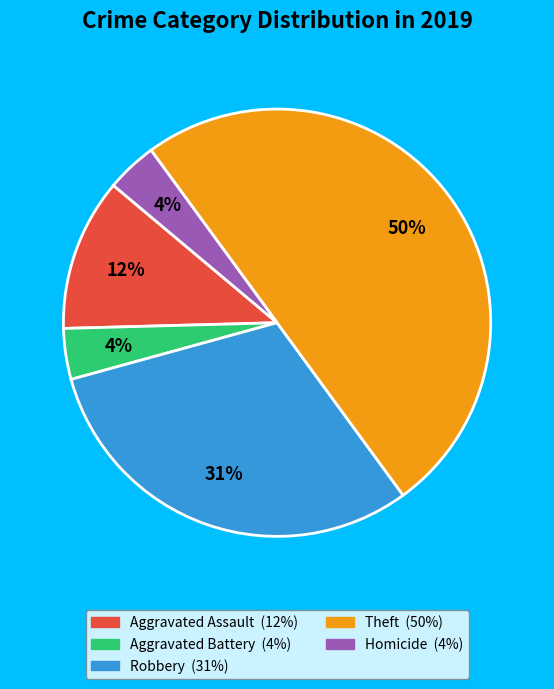

Does Robbery represent more than half of the total?

No